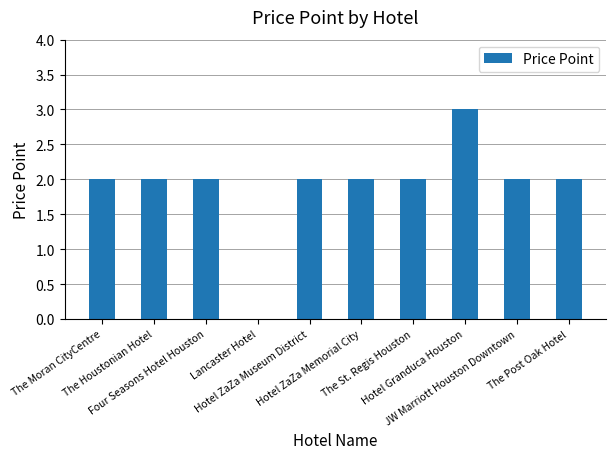

Reading left to right, extract all data points from this chart.

The Moran CityCentre=2	The Houstonian Hotel=2	Four Seasons Hotel Houston=2	Lancaster Hotel=0	Hotel ZaZa Museum District=2	Hotel ZaZa Memorial City=2	The St. Regis Houston=2	Hotel Granduca Houston=3	JW Marriott Houston Downtown=2	The Post Oak Hotel=2